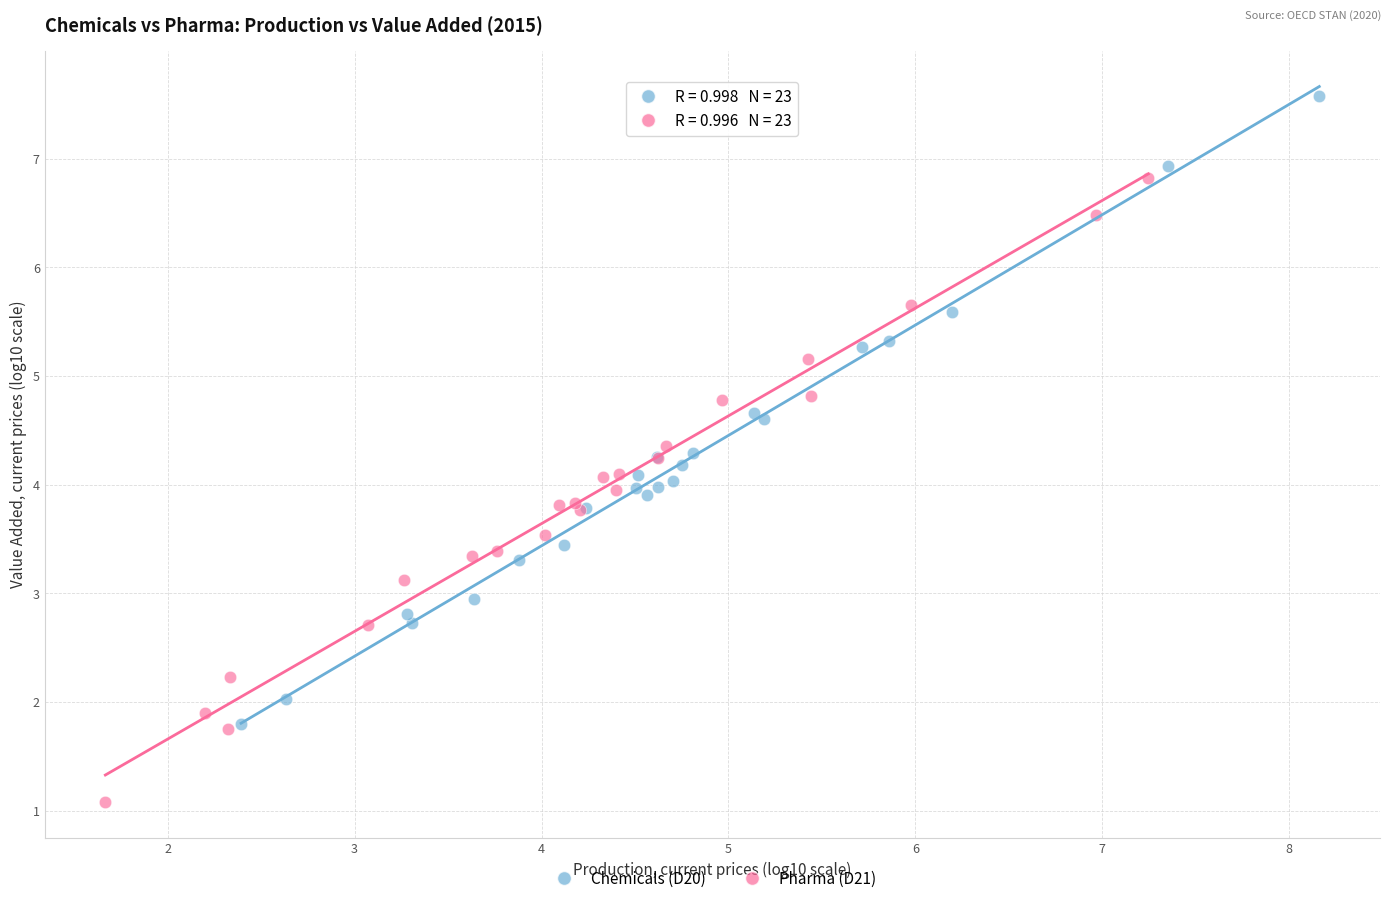

Which series reaches the minimum Y coordinate?

Pharma (D21)